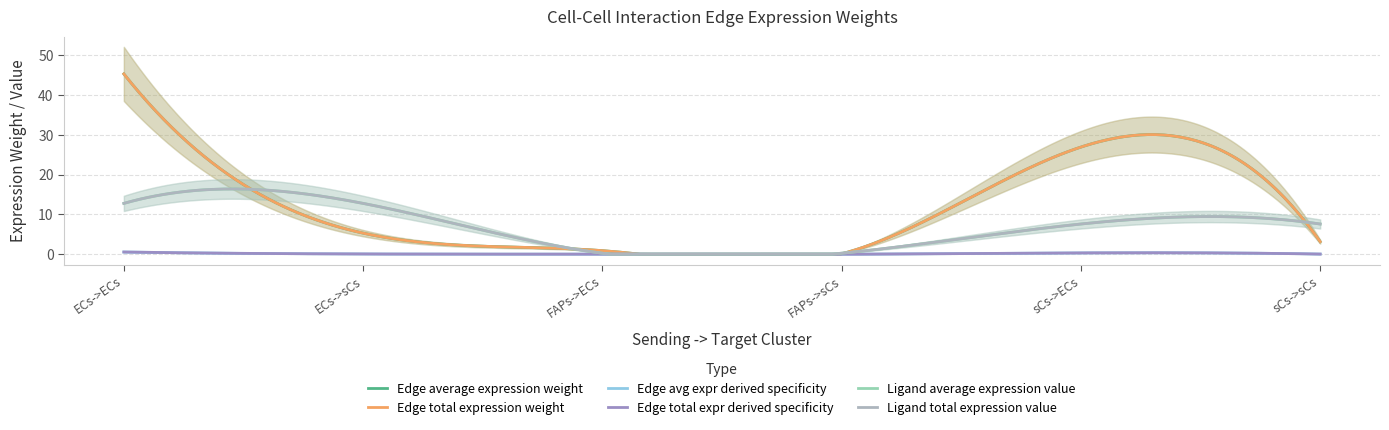

True or false: Ligand average expression value has a value of 0.3 at FAPs->ECs.

True